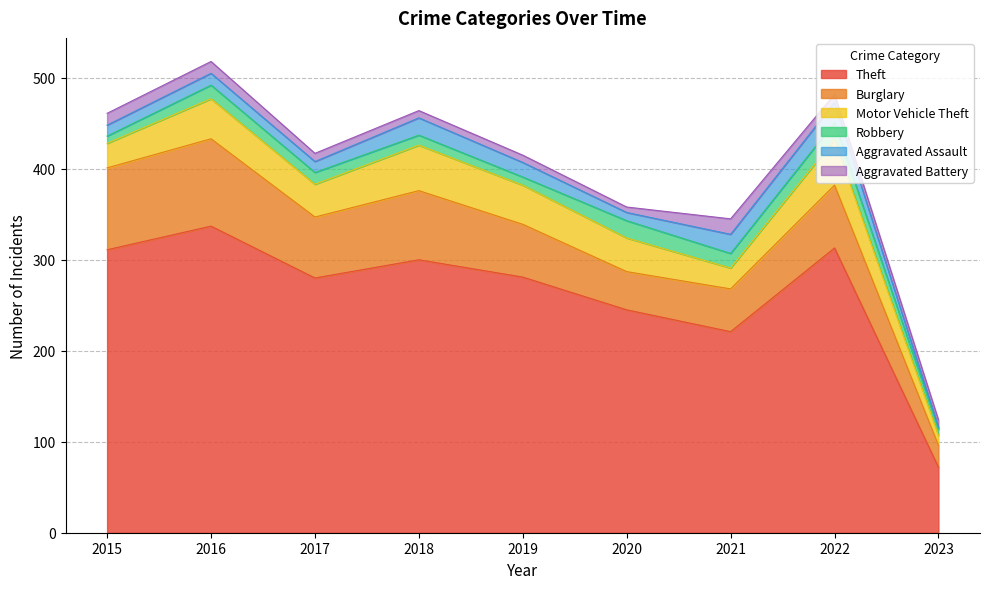

True or false: Motor Vehicle Theft and Aggravated Assault cross at least once.

False